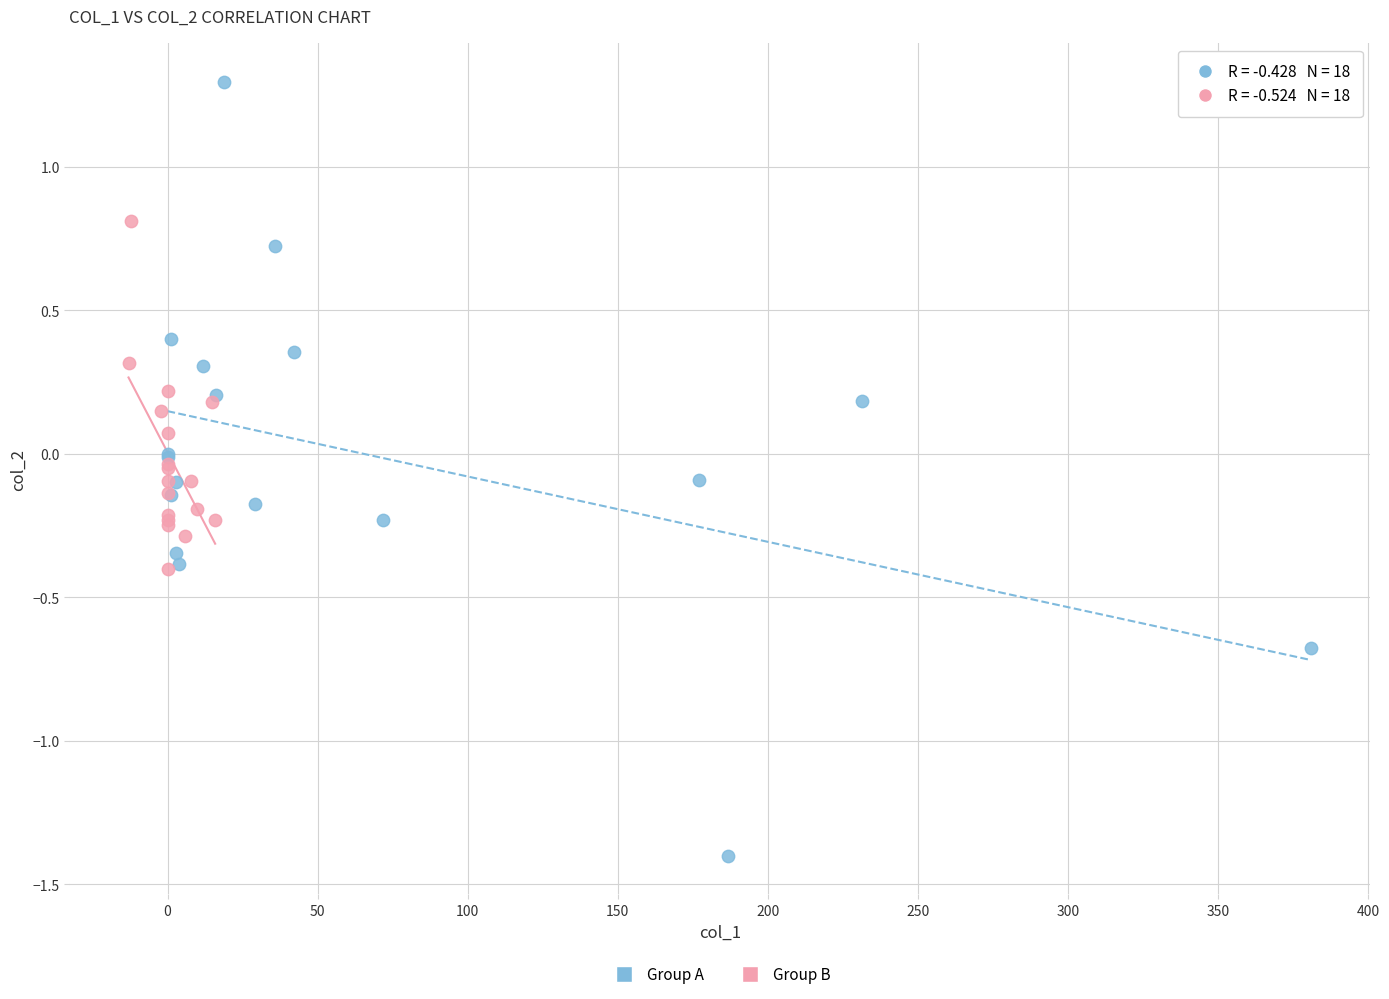

Which series reaches the minimum Y coordinate?

Group A